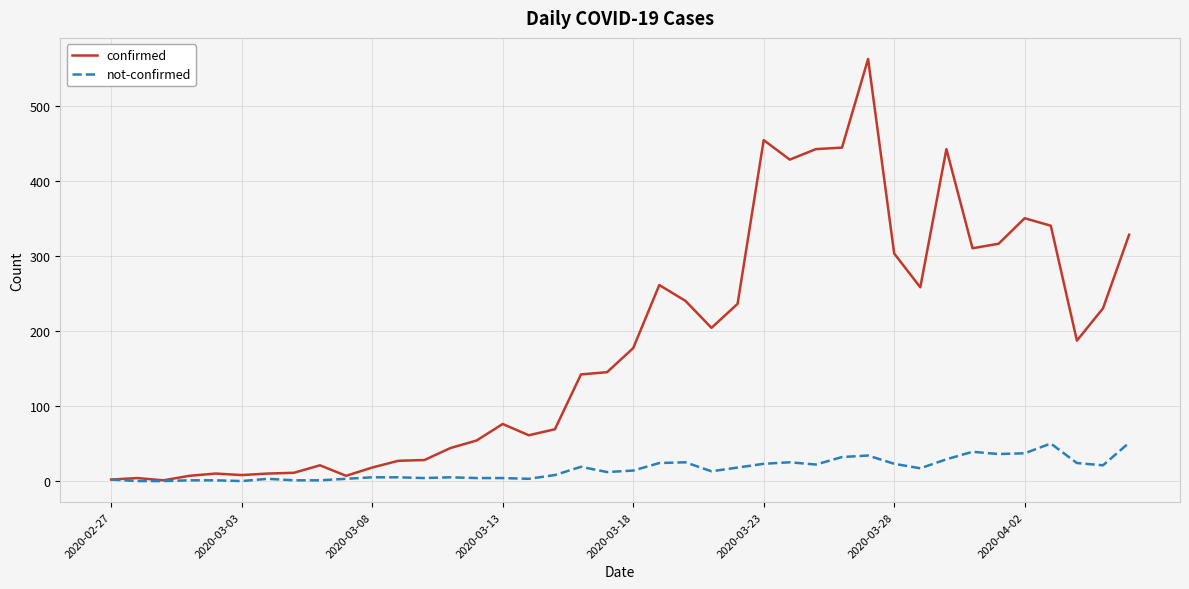

What is the maximum value shown in the chart?

562